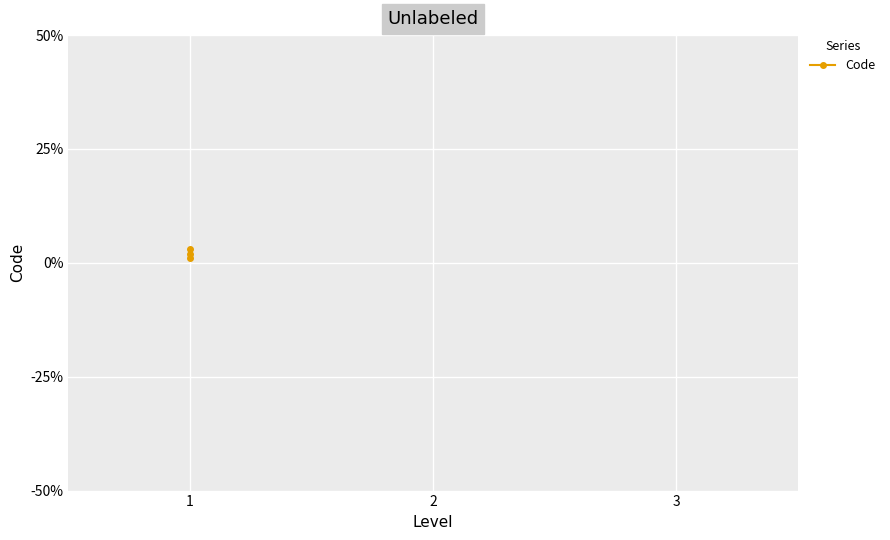

How many values are below 2?

1